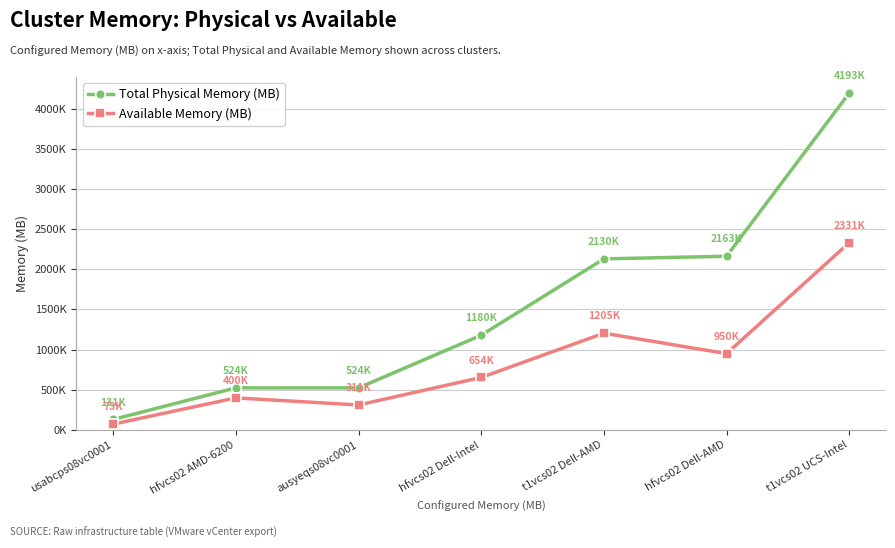

Rank the series at hfvcs02 Dell-Intel from highest to lowest value.

Total Physical Memory (MB), Available Memory (MB)